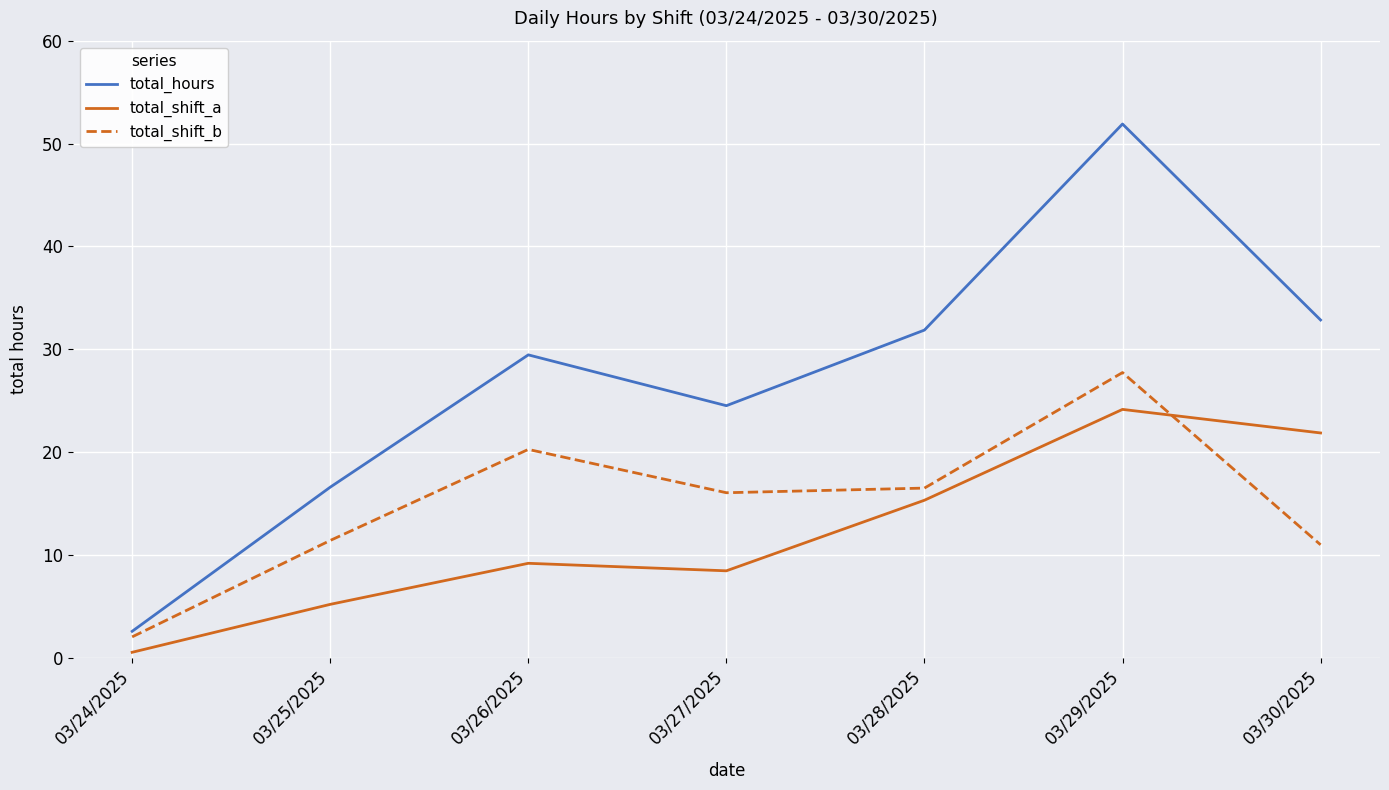

Which series has the largest total across all categories?

total_hours